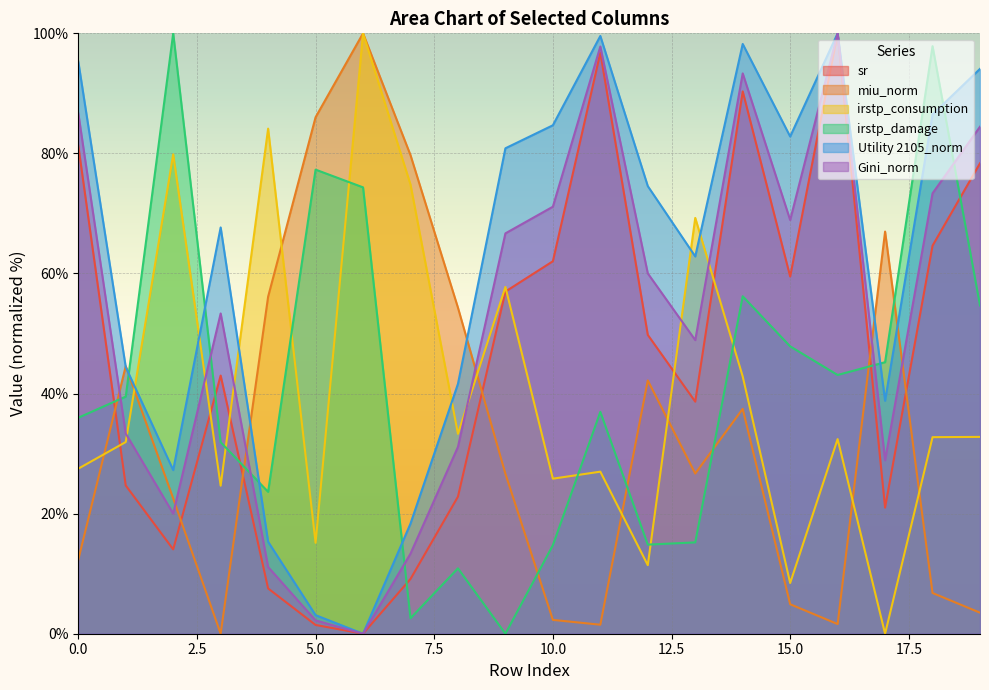

True or false: irstp_damage has a value of 100.0 at 2.

True